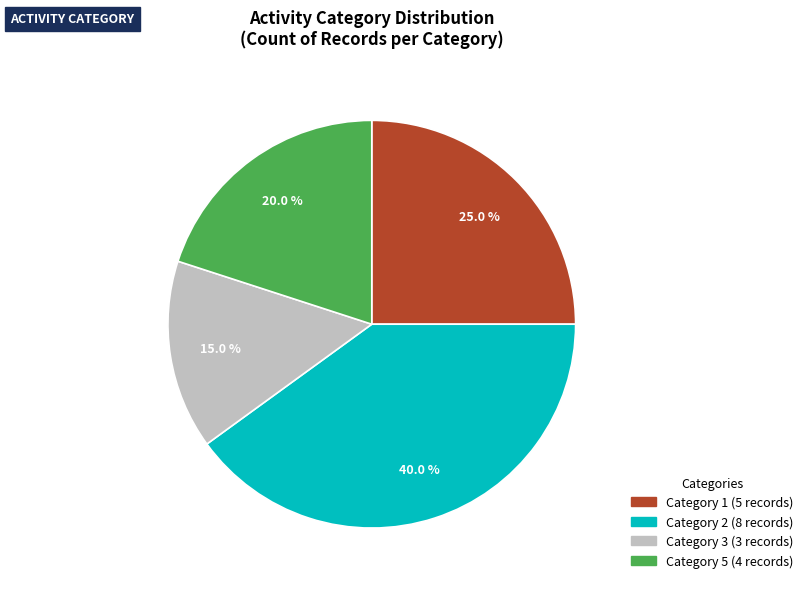

To the nearest percent, what is the difference between the largest and smallest slice percentages?

25%